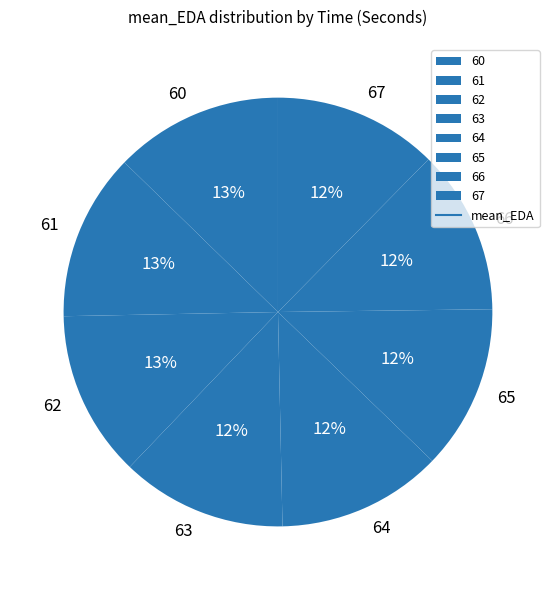

The 61 slice represents 7% of the pie. True or false?

False